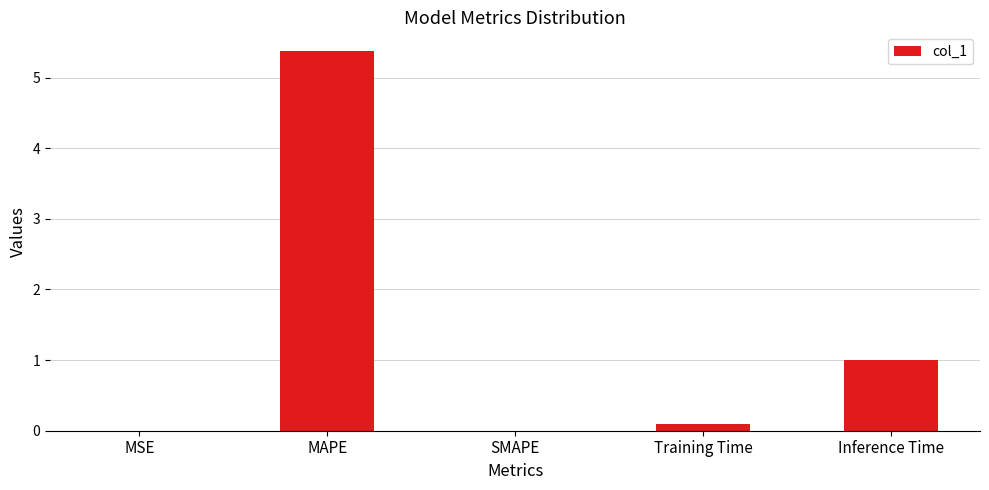

Which has a higher value, Training Time or SMAPE?

Training Time